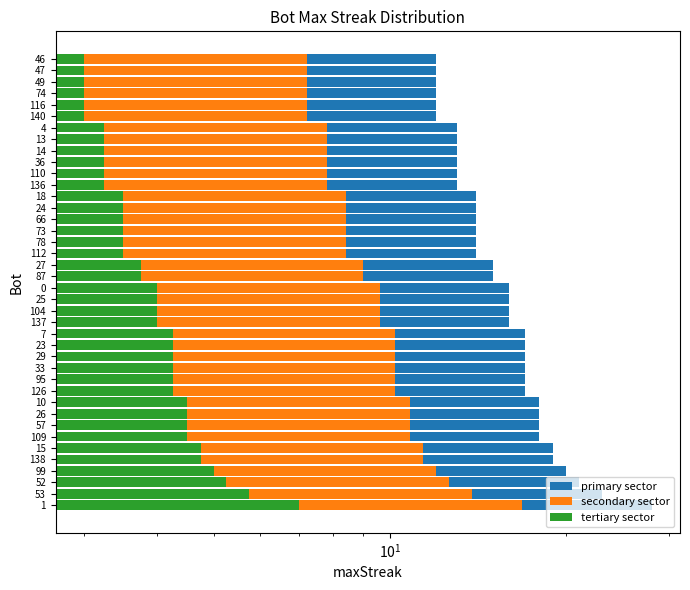

What is the average value of the tertiary sector series?

4.0